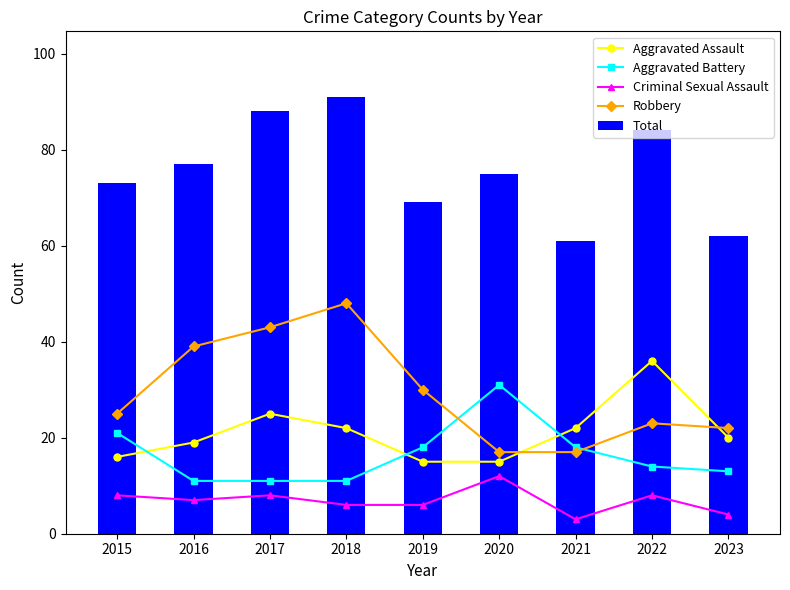

At how many categories does at least one series exceed 6?

9